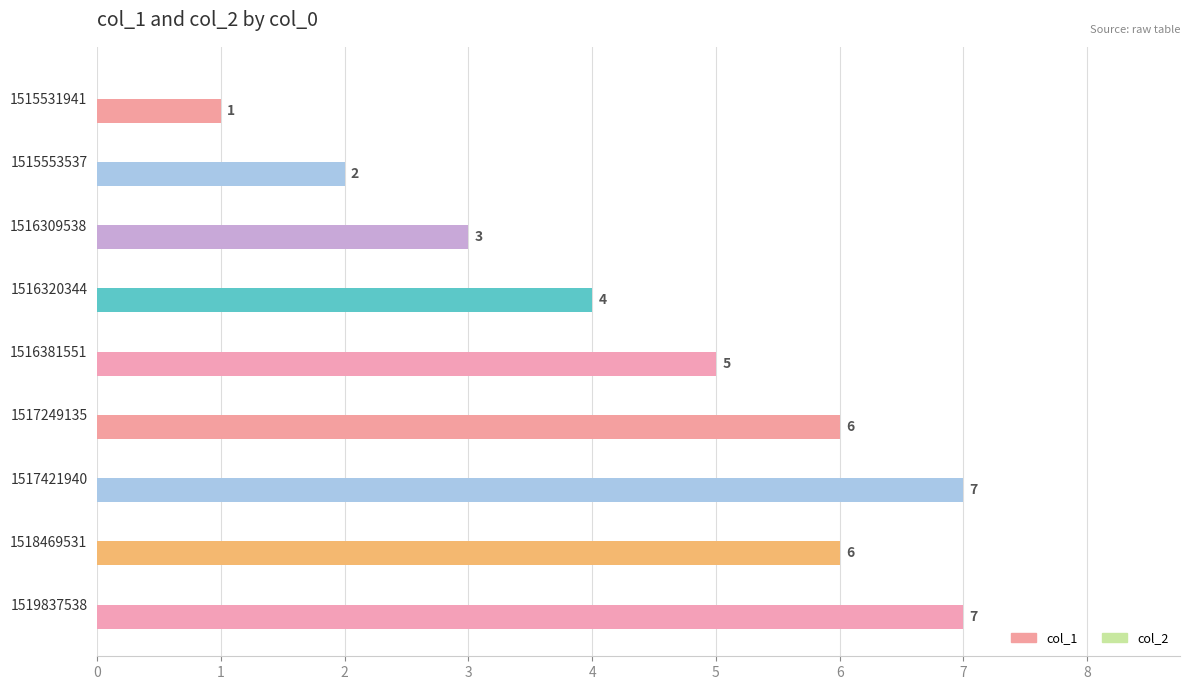

What is the smallest value displayed?

1